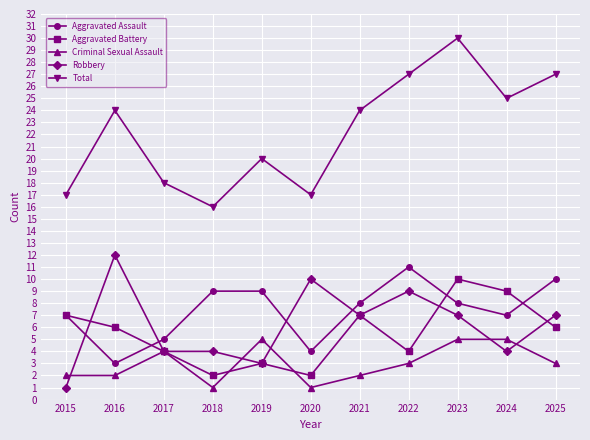

The value of Aggravated Assault at 2021 is 12. True or false?

False